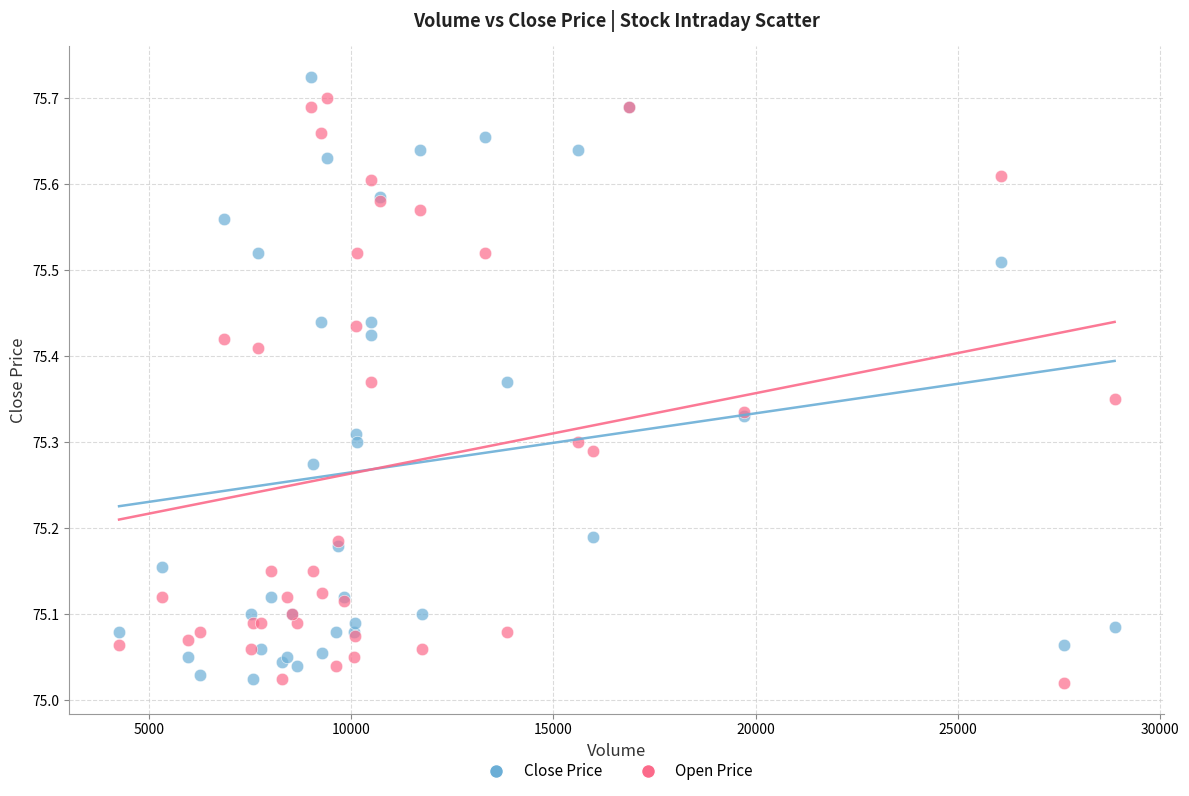

What is the X range (max minus min) for the scatter plot?

24613.0